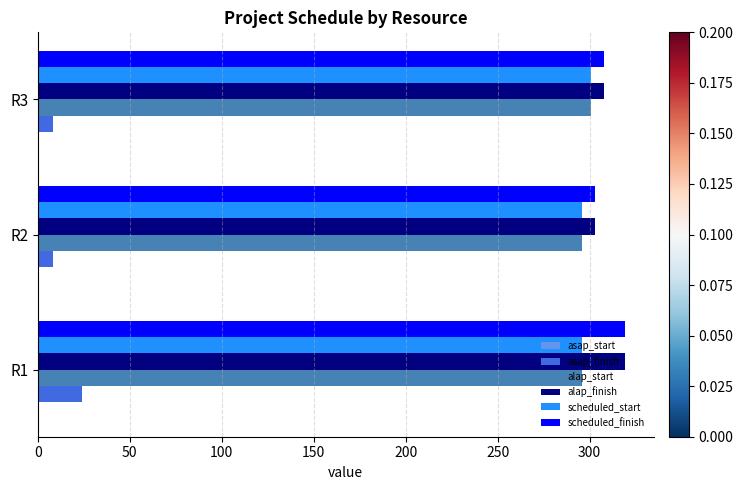

What is the sum of all alap_finish values?

930